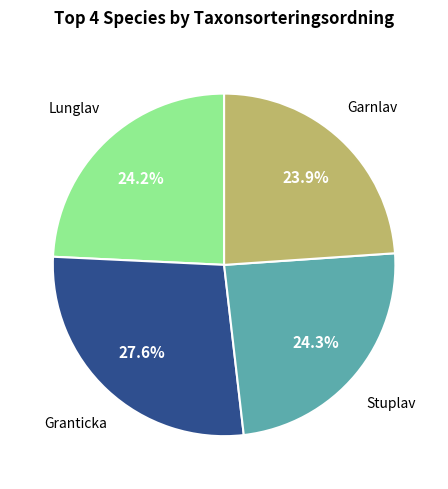

To the nearest percent, what is the average slice percentage?

25%